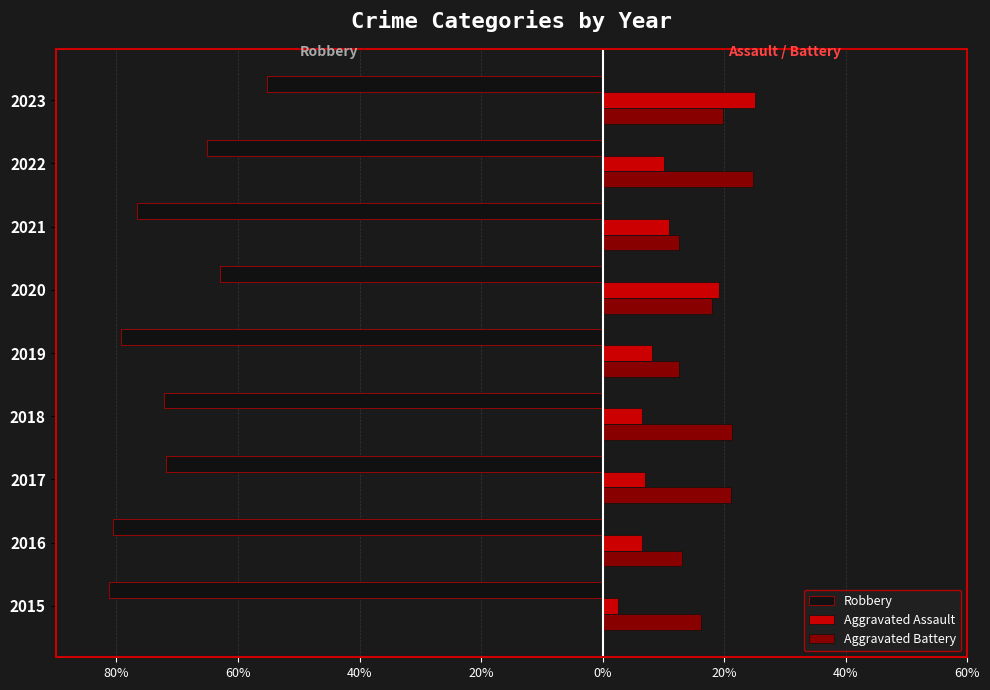

What are all the series names shown in the legend?

Robbery, Aggravated Assault, Aggravated Battery